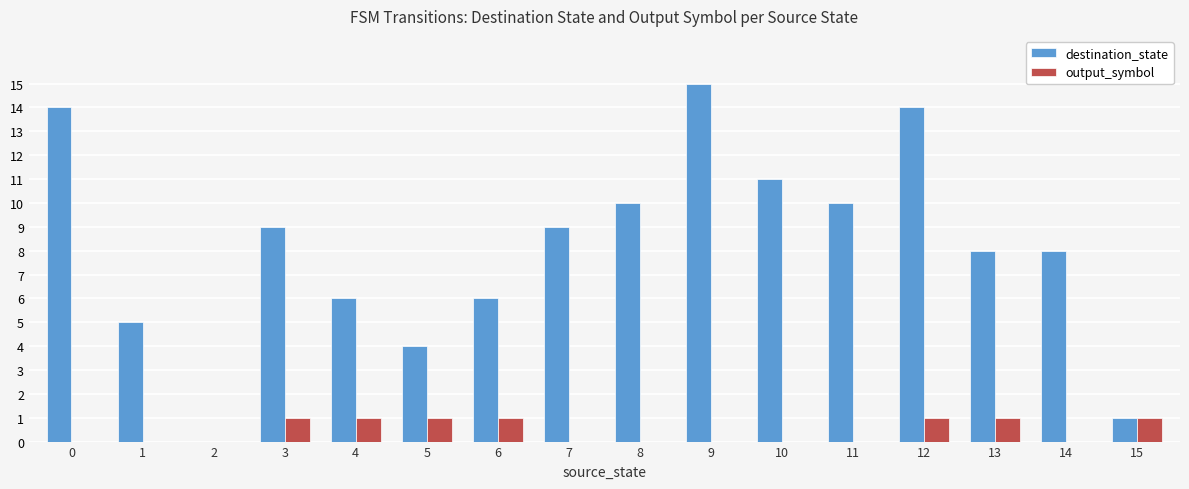

At which label does destination_state reach its peak?

9